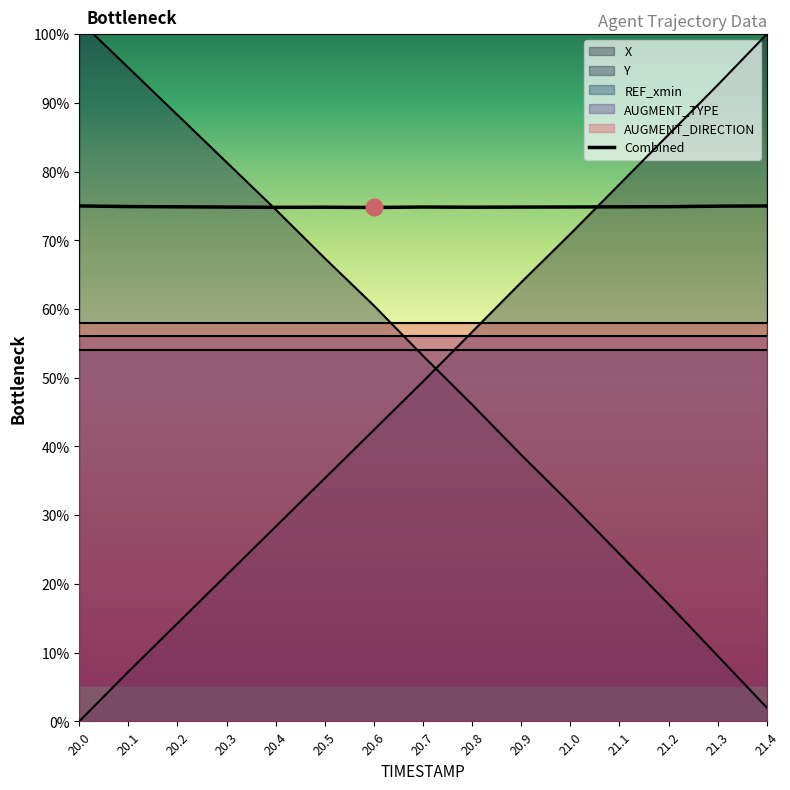

What is the label of the 3rd point from the left?

20.2